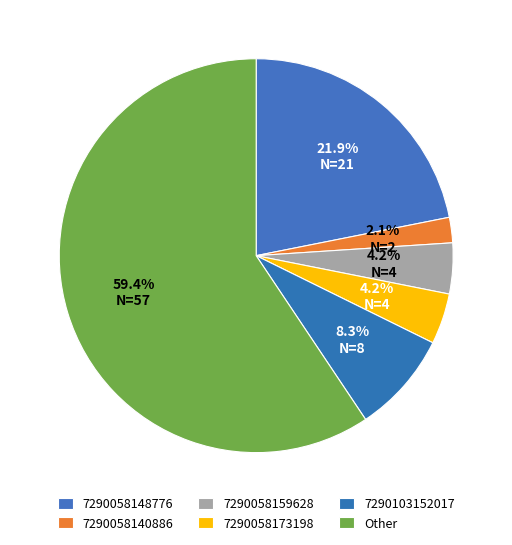

To the nearest percent, what percentage of the pie is 7290058140886?

2%